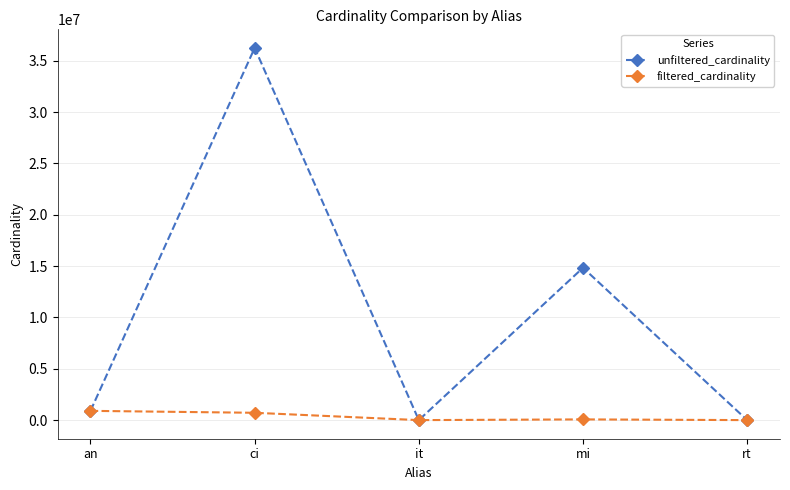

How many lines are shown in the chart?

2